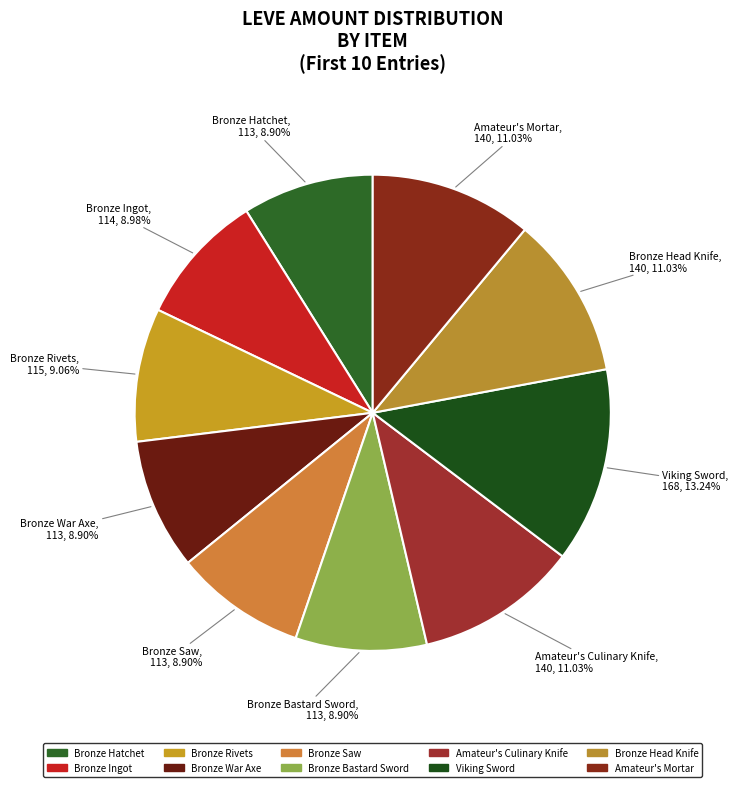

What percentage is the Bronze Hatchet slice, to the nearest percent?

9%